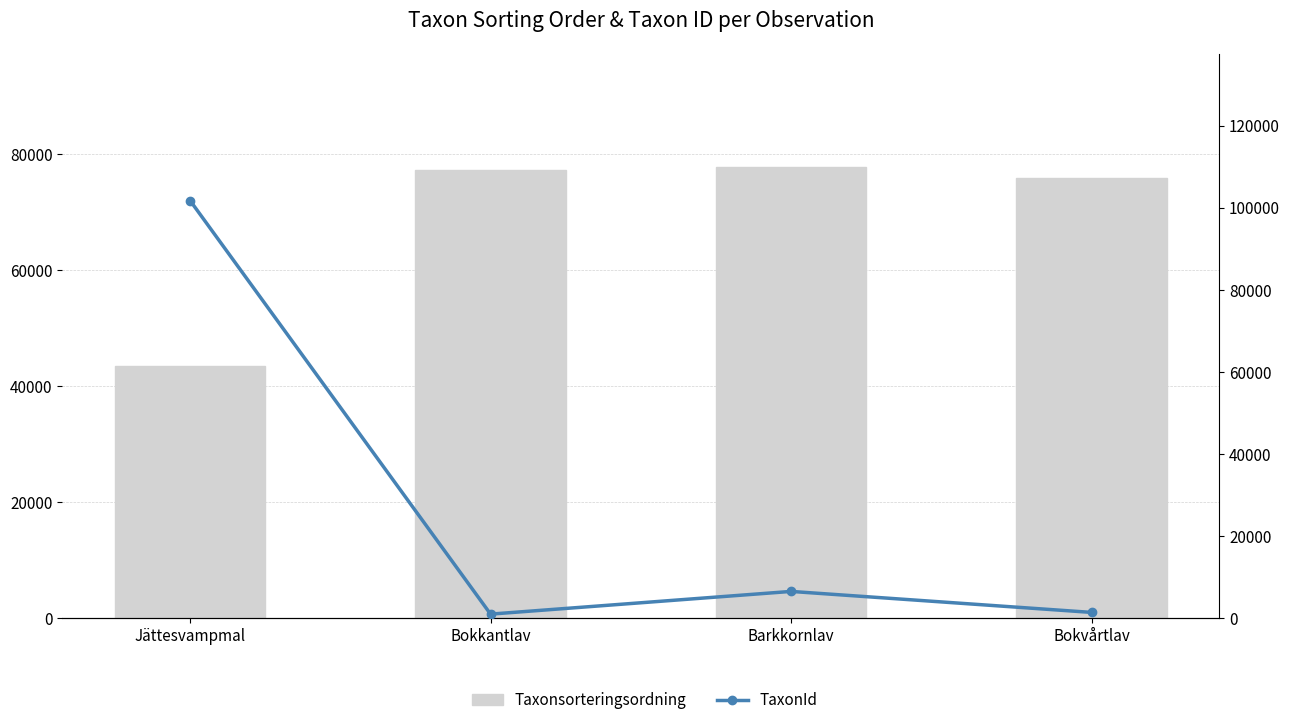

What is the difference between the second highest and second lowest values in the Taxonsorteringsordning series?

1413